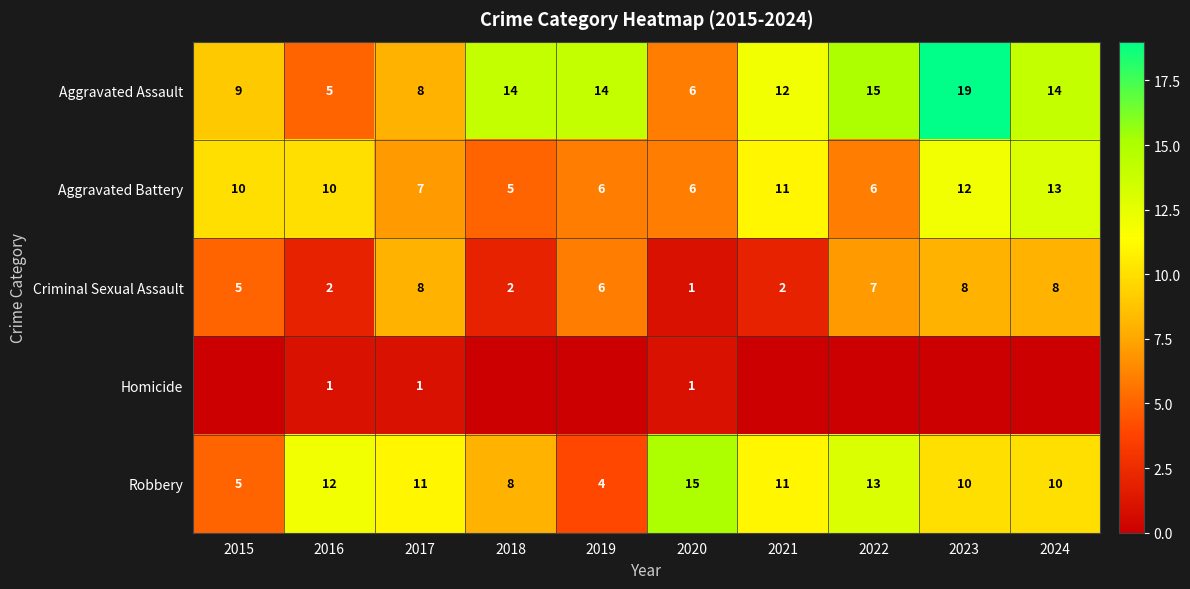

The Aggravated Battery series shows 3 at 2019. True or false?

False